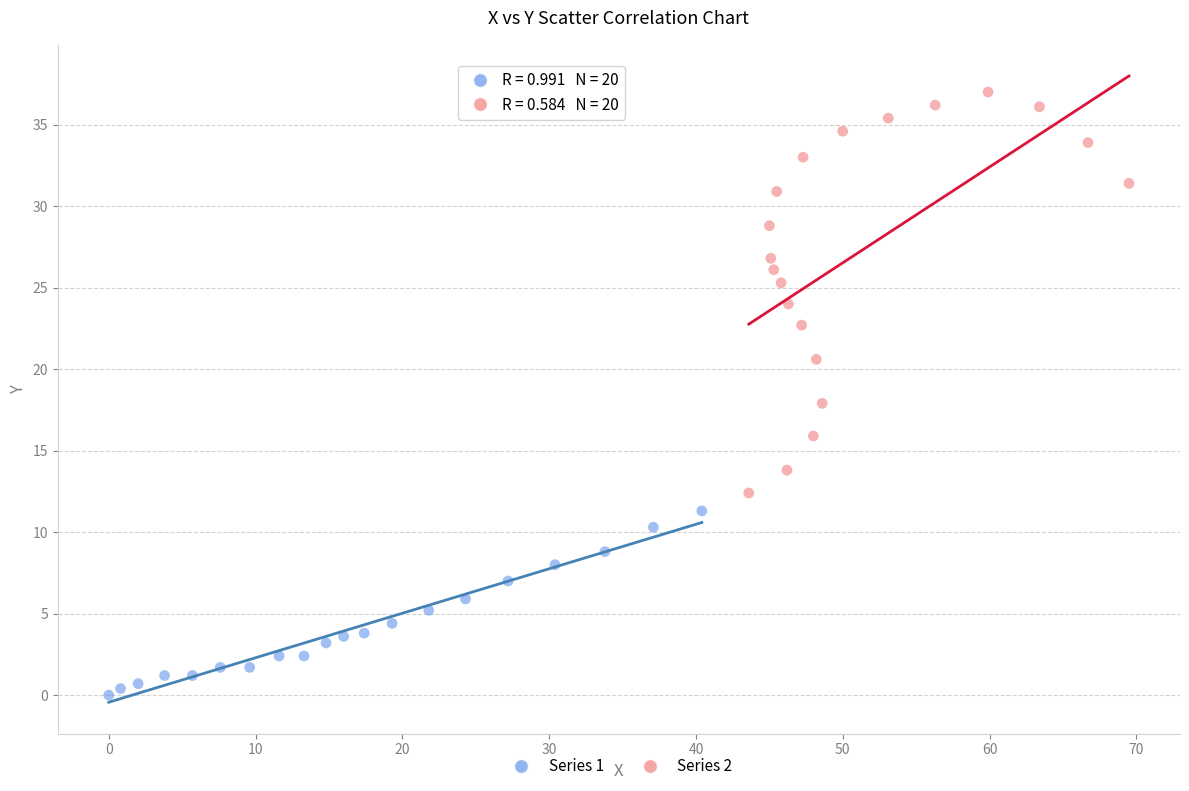

Which series has the widest spread of Y values?

Series 2